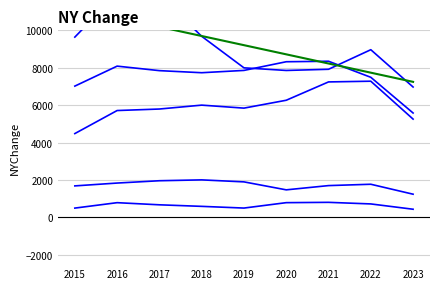

True or false: Aggravated Assault and Homicide cross at least once.

False